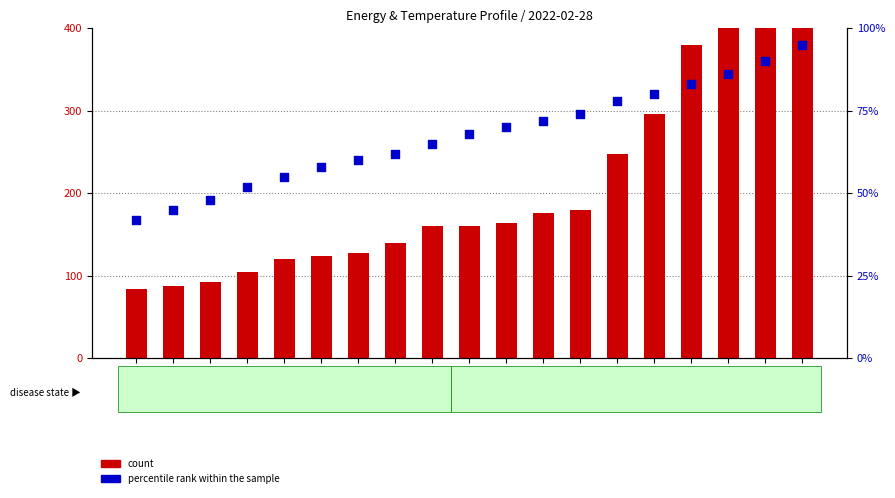

Which series contains the lowest Y value?

percentile rank within the sample